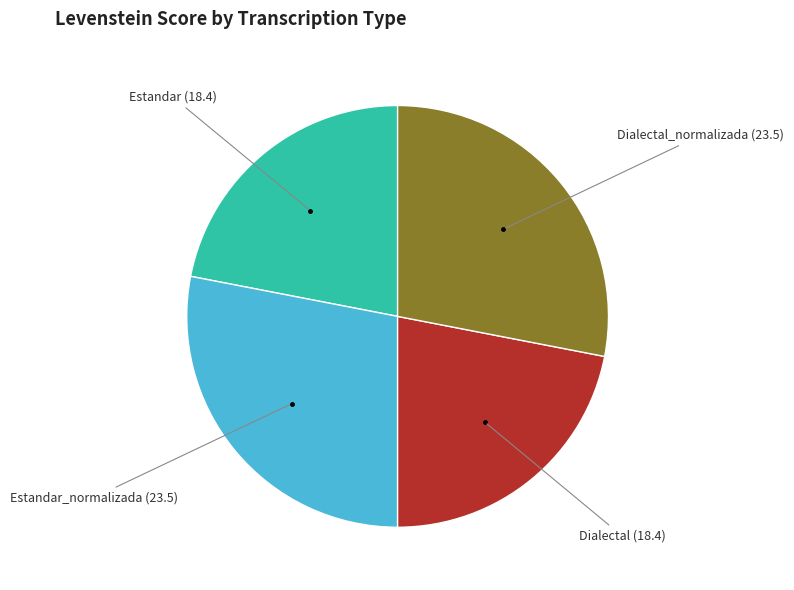

Does any single category account for the majority?

No